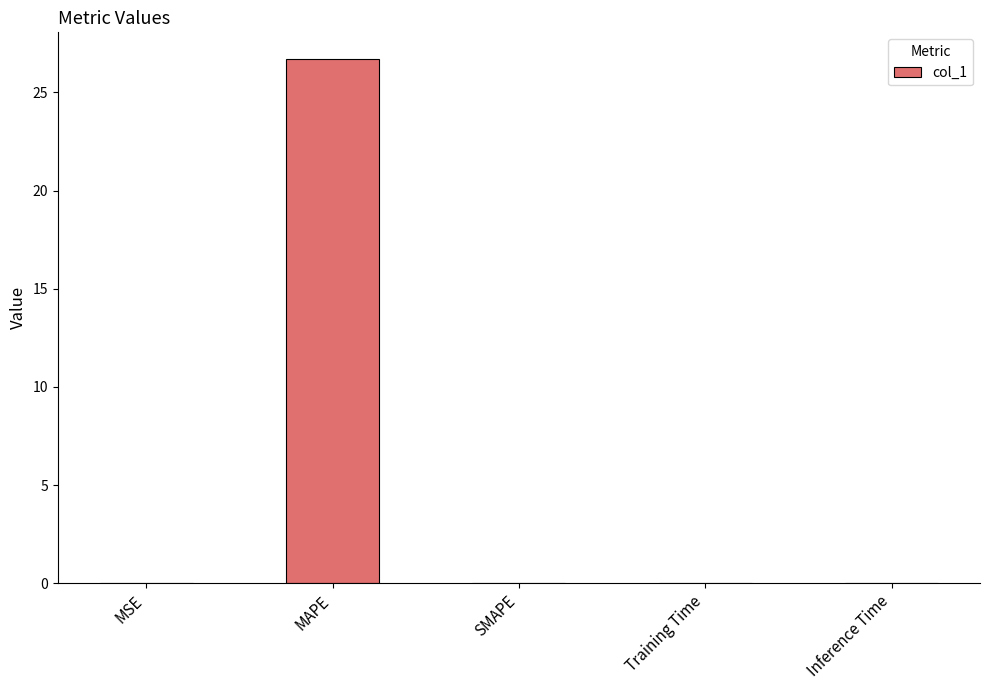

What is the maximum value shown in the chart?

26.7